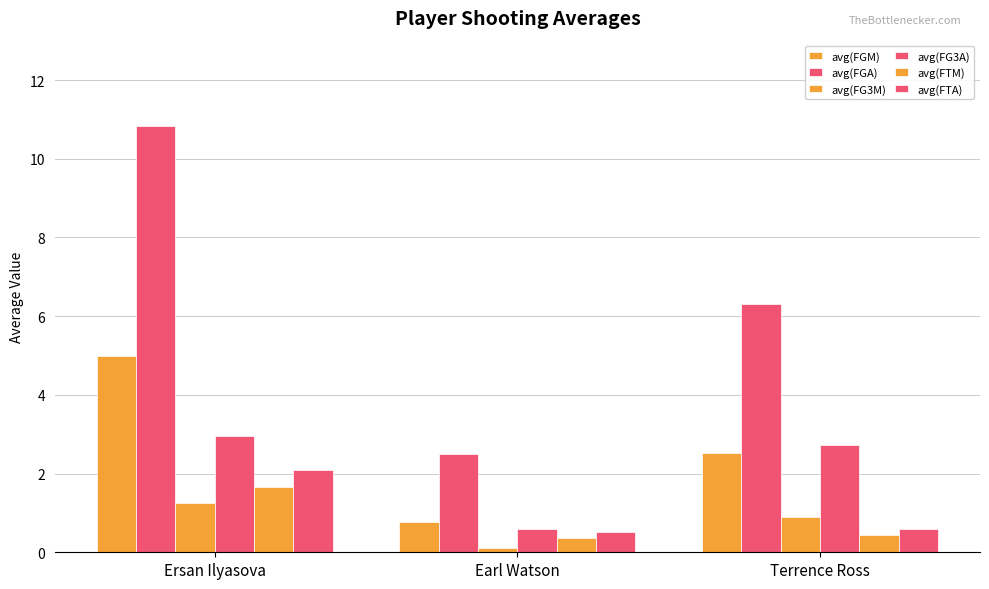

What is the difference between the maximum and minimum values in the avg(FG3M) series?

1.2